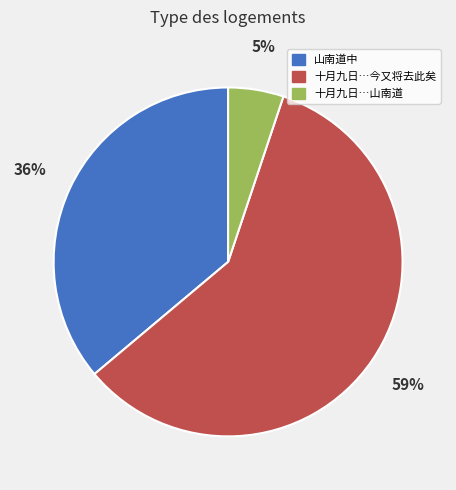

True or false: 十月九日…今又将去此矣 accounts for 52% of the total.

False